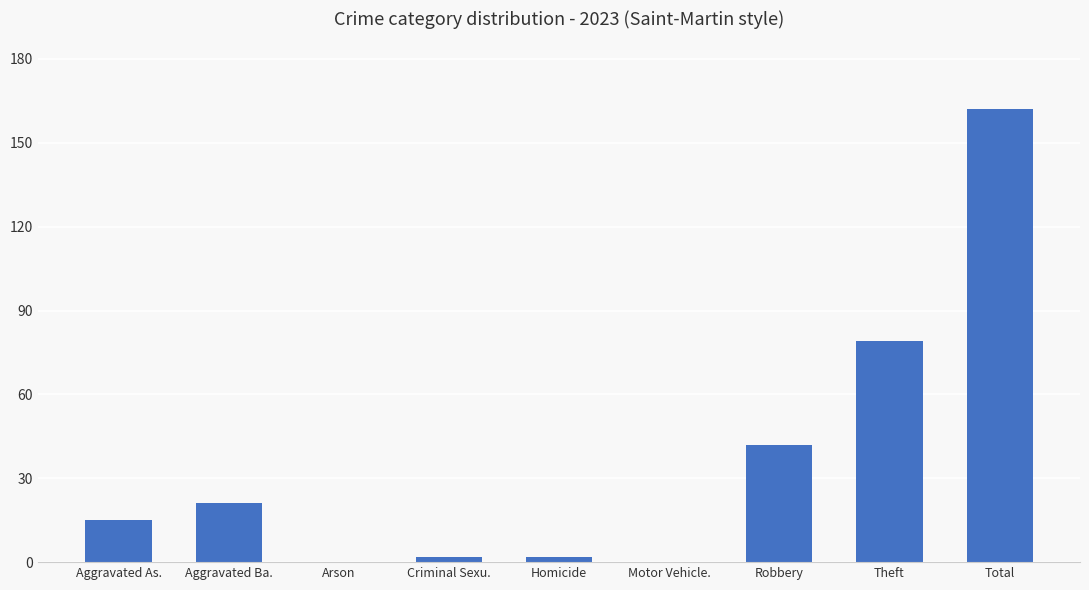

True or false: the data shows 21 at Aggravated Ba..

True